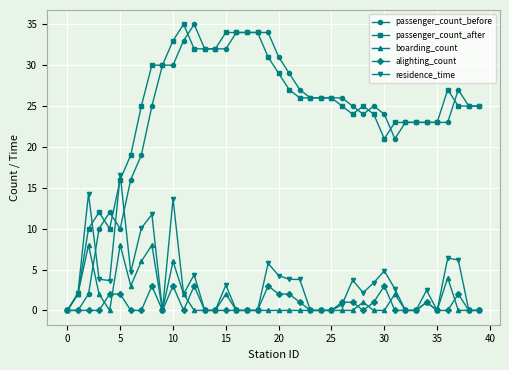

What is the highest value of the boarding_count series?

8.0